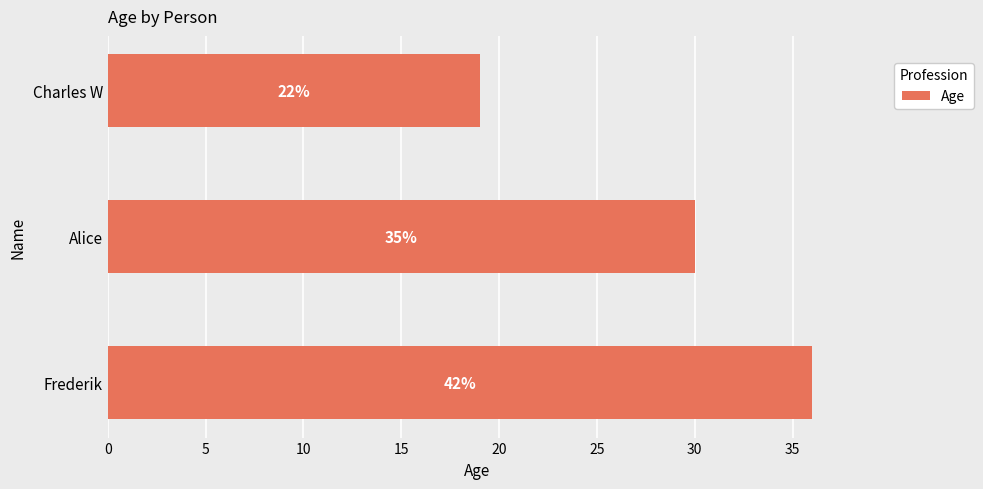

What is the sum of all values?

85